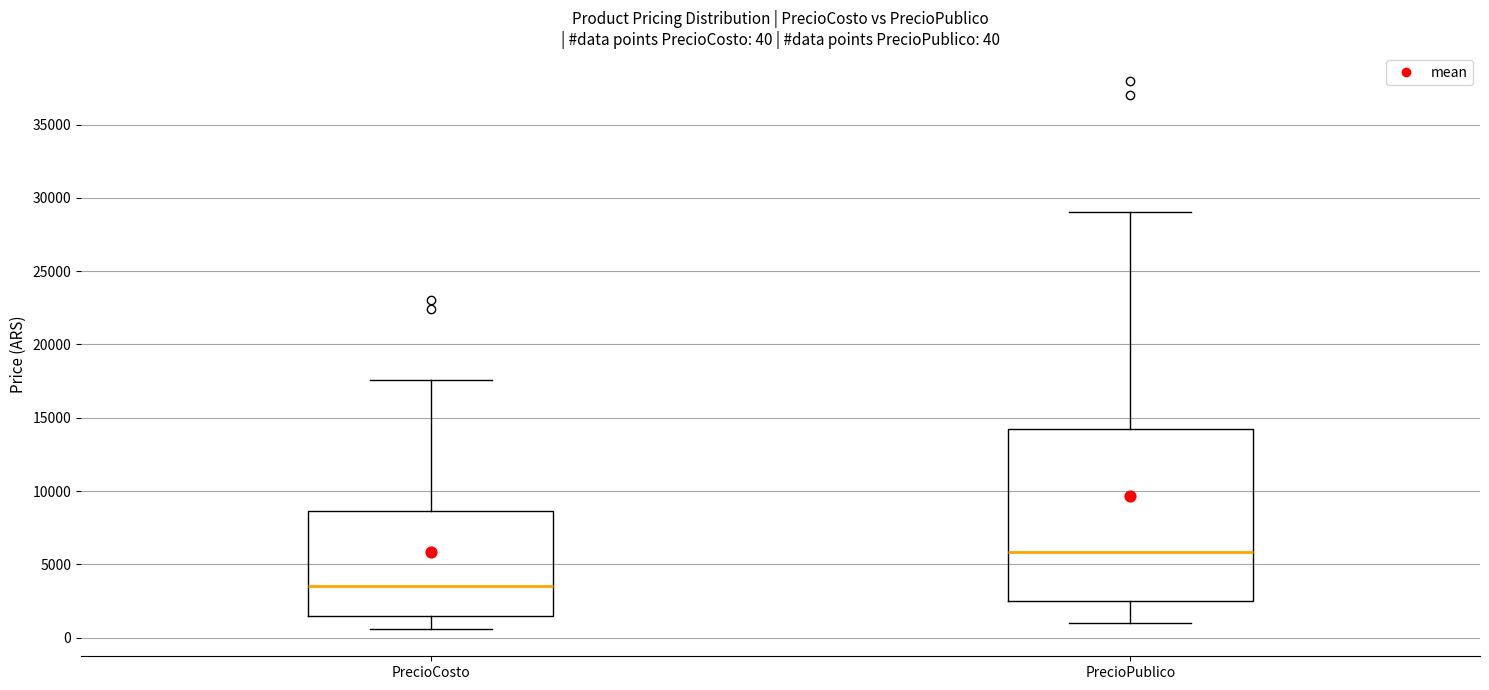

Which box has the lowest median line?

PrecioCosto